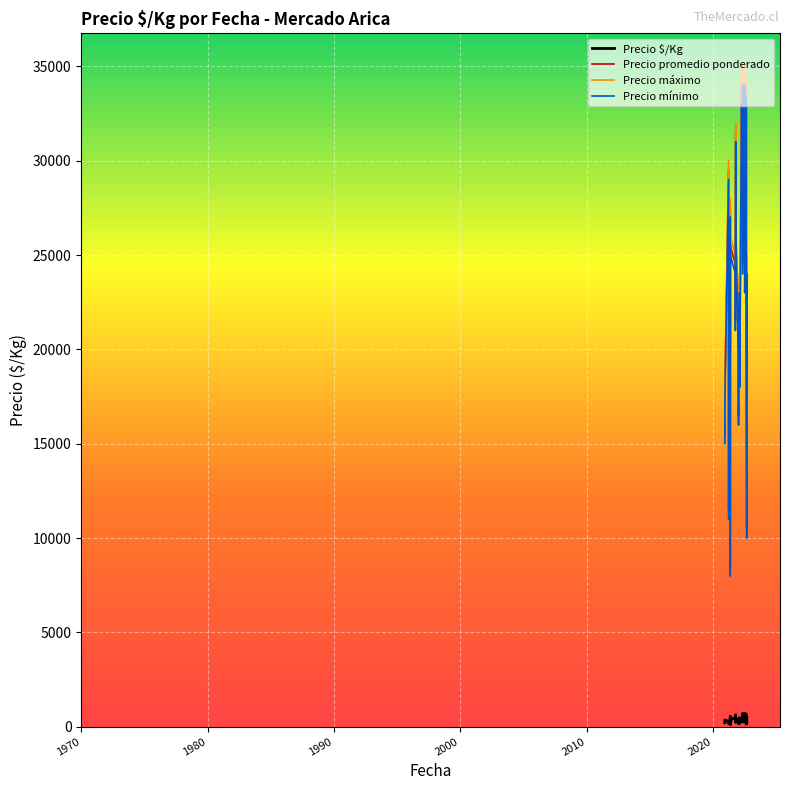

What is the sum of all Precio promedio ponderado values?

956500